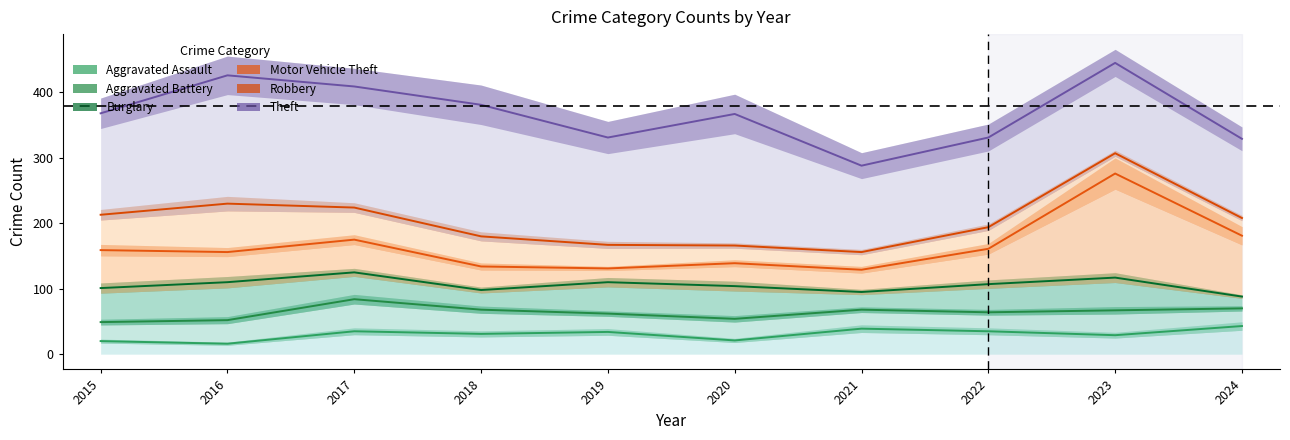

Which series has the widest spread of values?

Theft